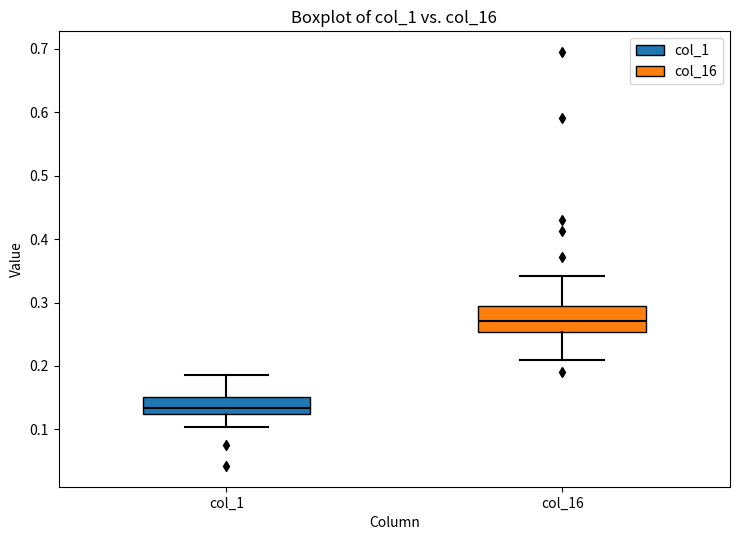

Where is the lower edge of the box for col_1 on the y-axis? The values are not printed on the chart, so give them approximately, as read against the axis.

0.12